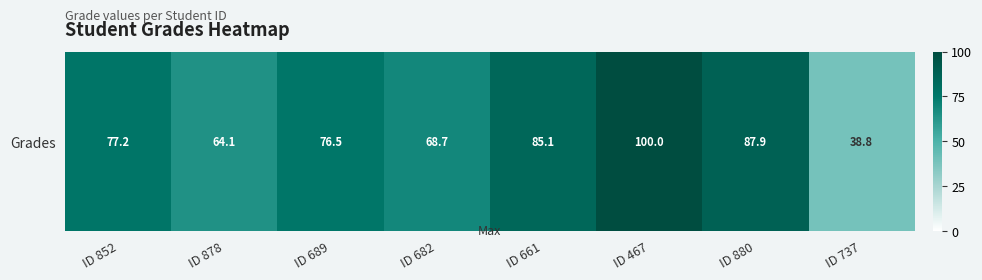

Reading left to right, what are all the values shown in this chart?

77.2	64.1	76.5	68.7	85.1	100.0	87.9	38.8